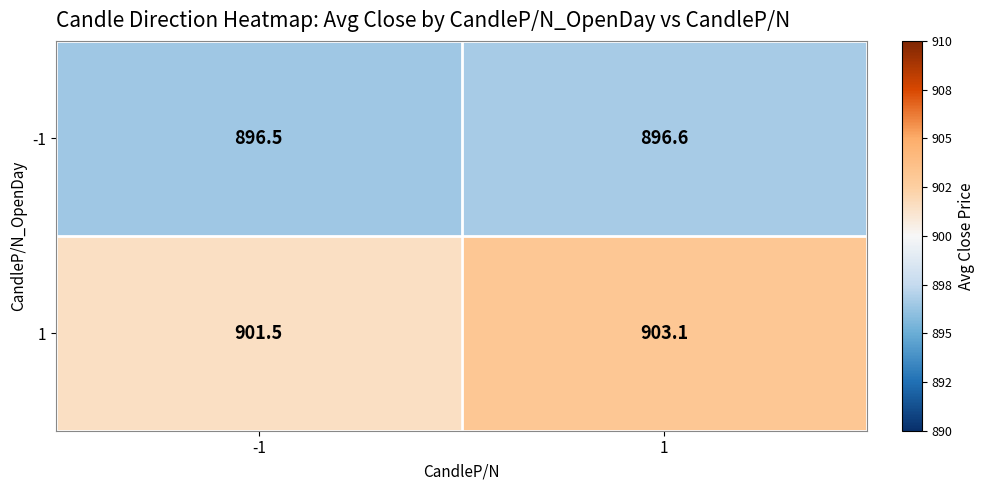

Rank the series by their maximum value, from highest to lowest.

1, -1